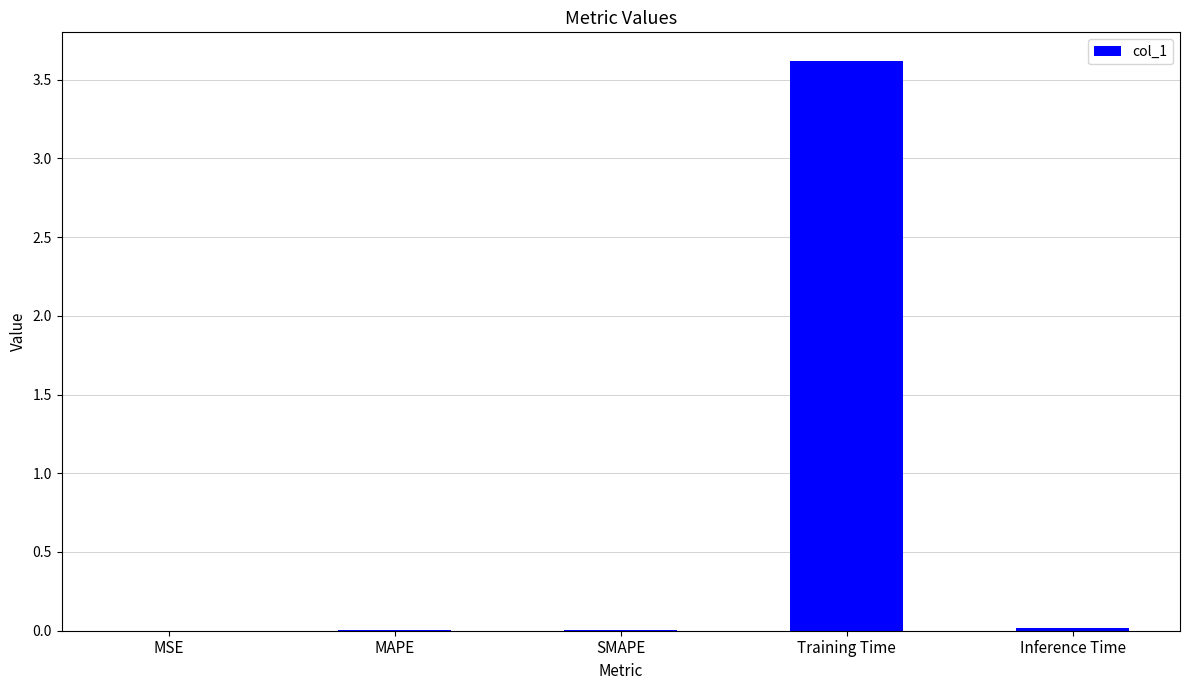

At which label is the value closest to 1?

Inference Time